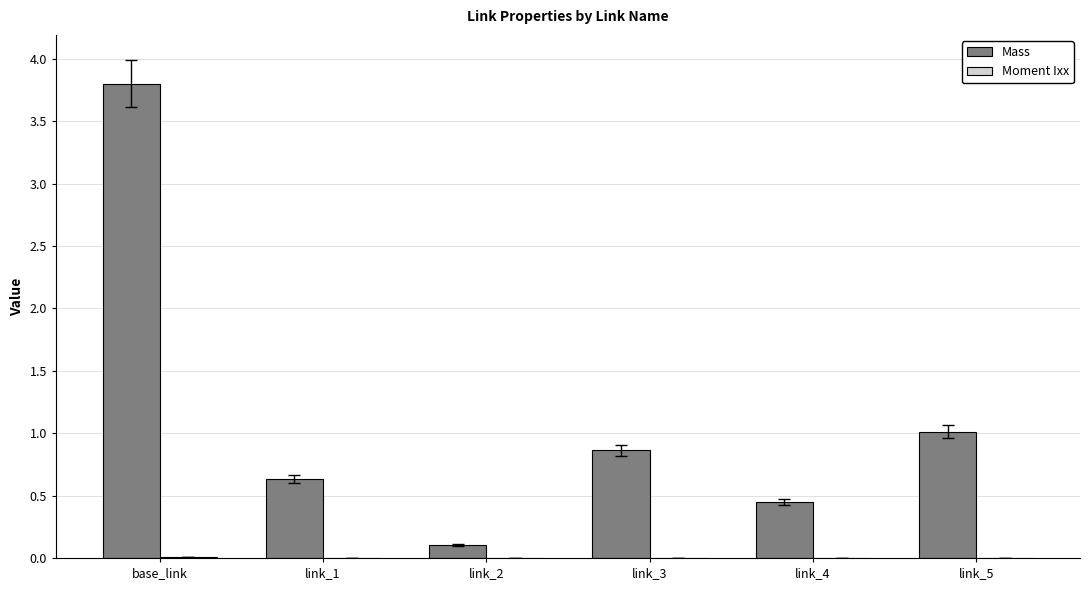

At which category is the sum across all series the highest?

base_link